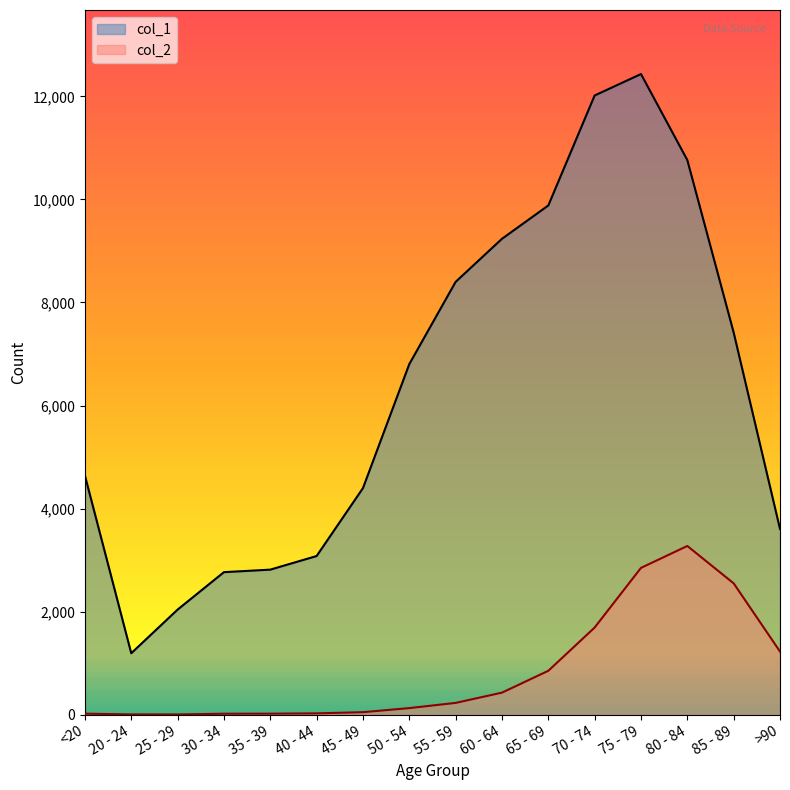

Rank the series by their average value, from highest to lowest.

col_1, col_2